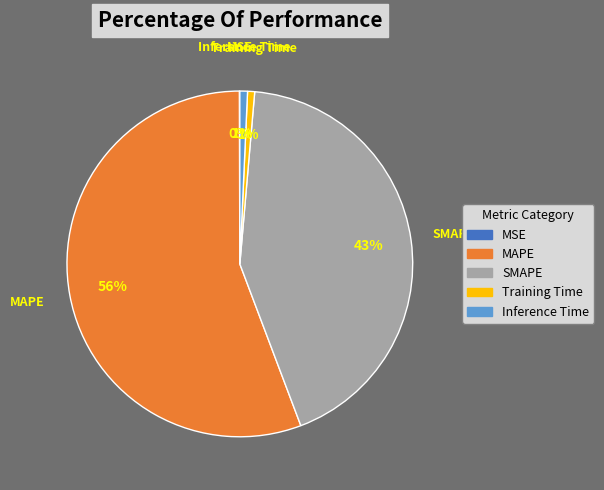

To the nearest percent, what percentage of the pie is SMAPE?

43%